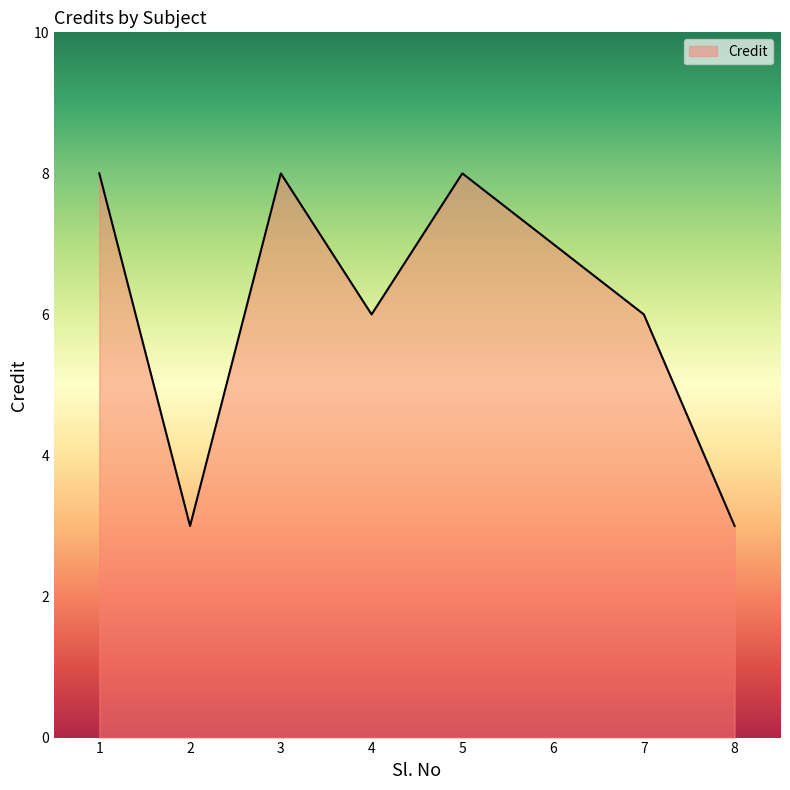

The chart shows a value of 8 at 1. True or false?

True